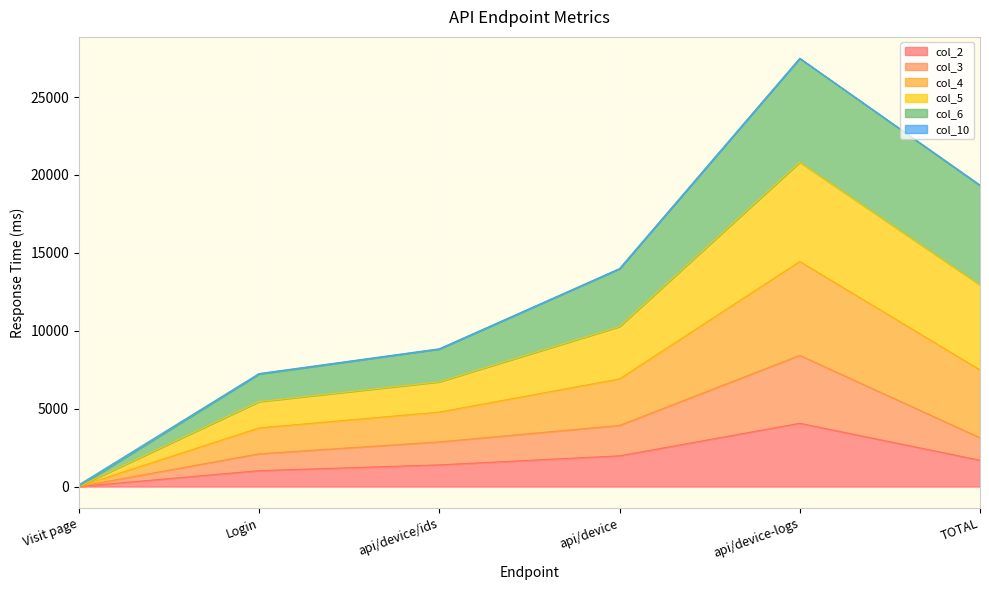

True or false: col_5 and col_3 cross at least once.

False